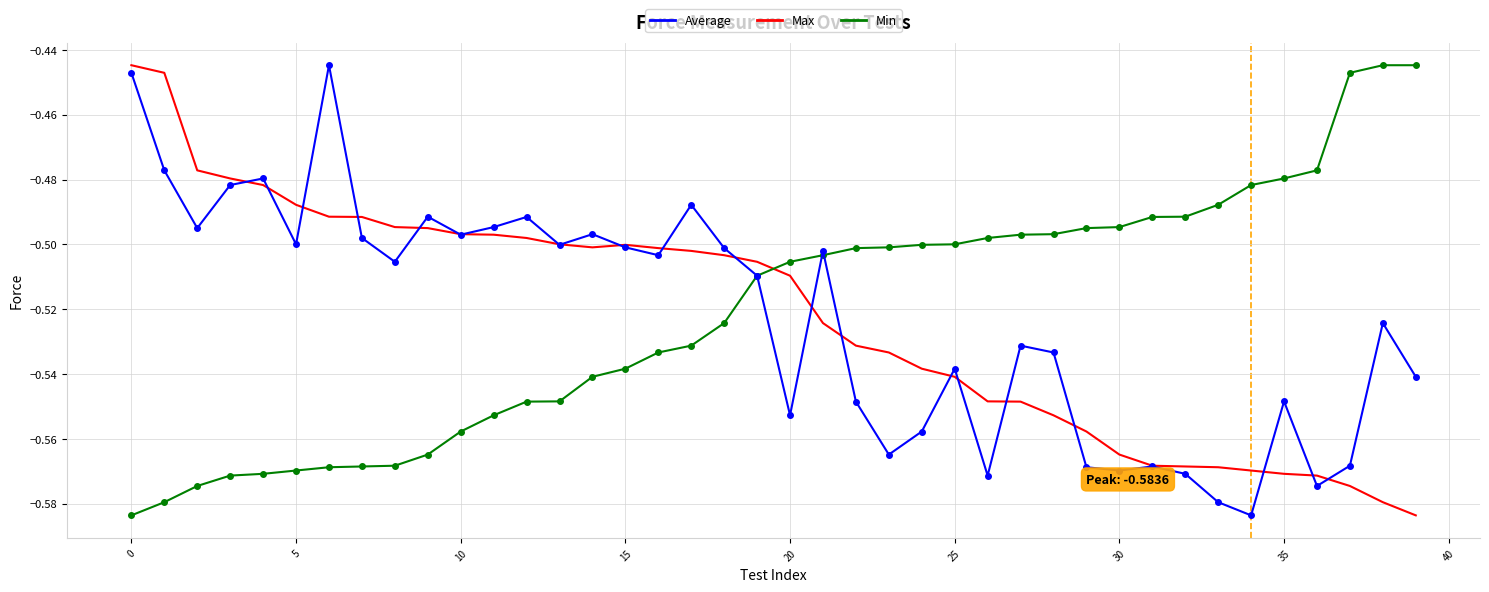

After their last crossing, which series has the higher values: Max or Min?

Min